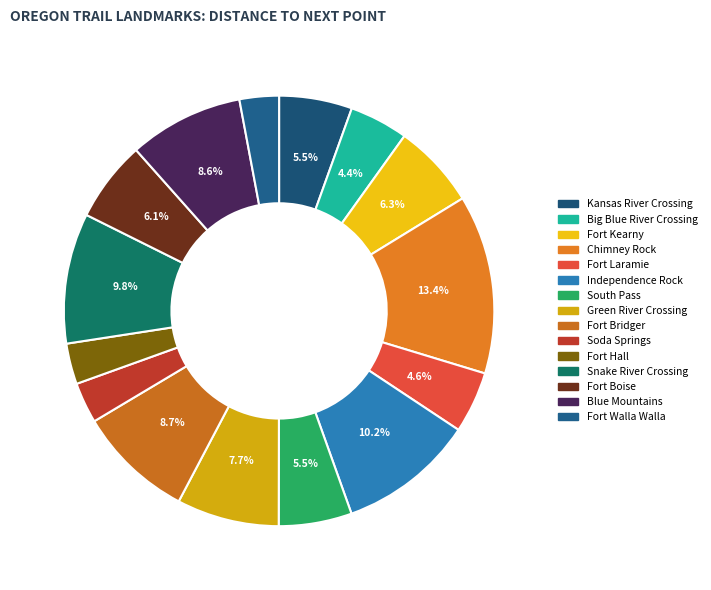

Which category has the biggest portion of the pie?

Chimney Rock